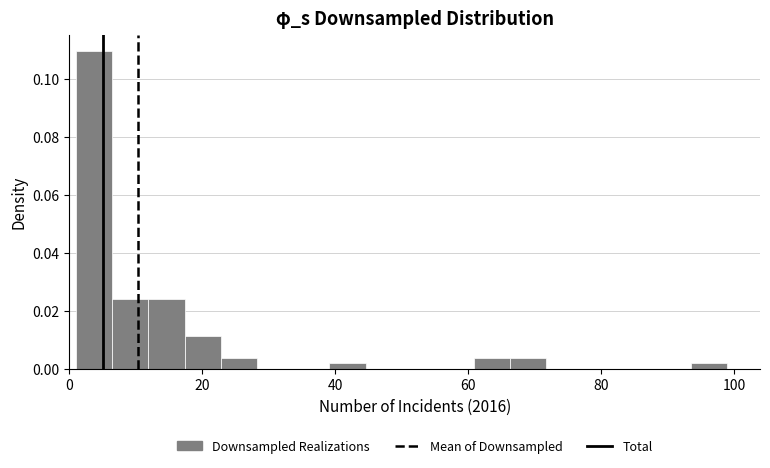

Around what value on the x-axis is the tallest bar? Give the approximate position of its centre, as read against the axis.

4